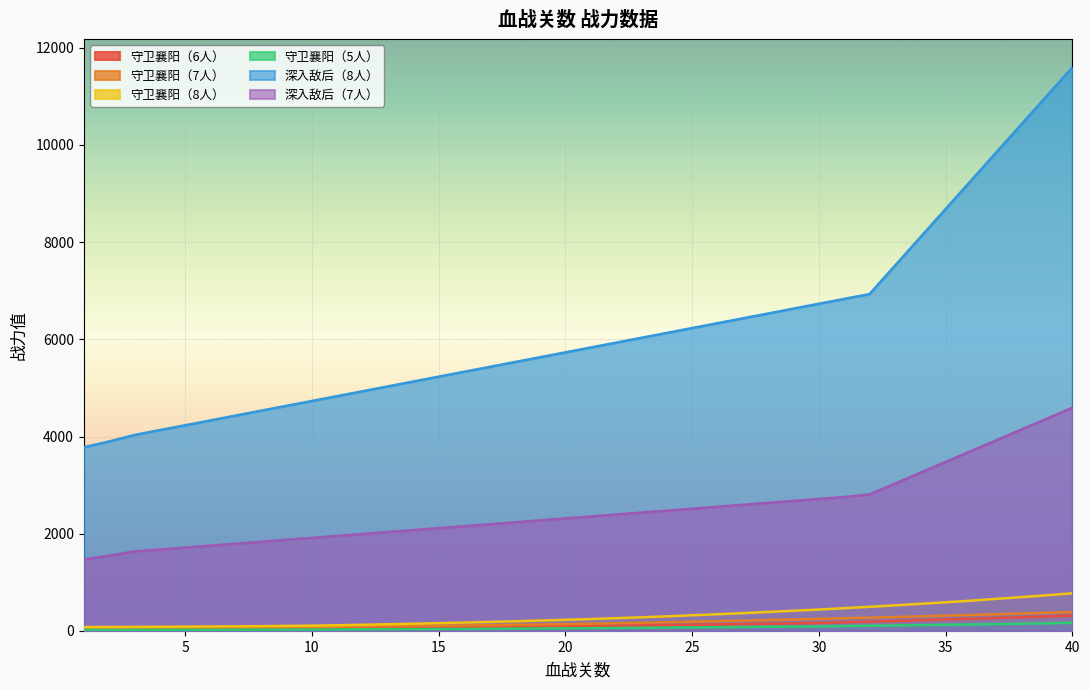

What are all the series names shown in the legend?

守卫襄阳（6人）, 守卫襄阳（7人）, 守卫襄阳（8人）, 守卫襄阳（5人）, 深入敌后（8人）, 深入敌后（7人）